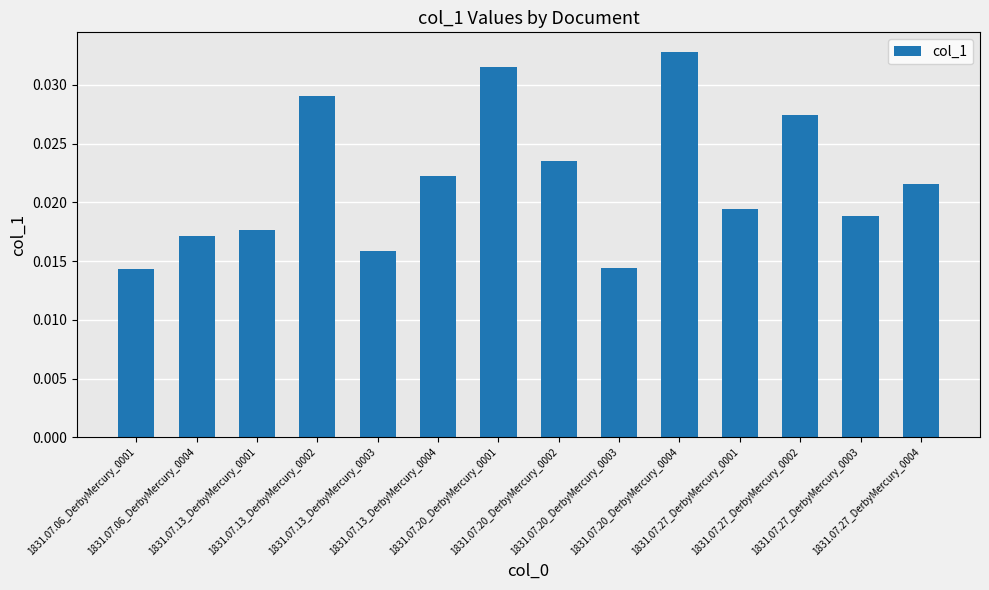

How many bars are there in total?

14